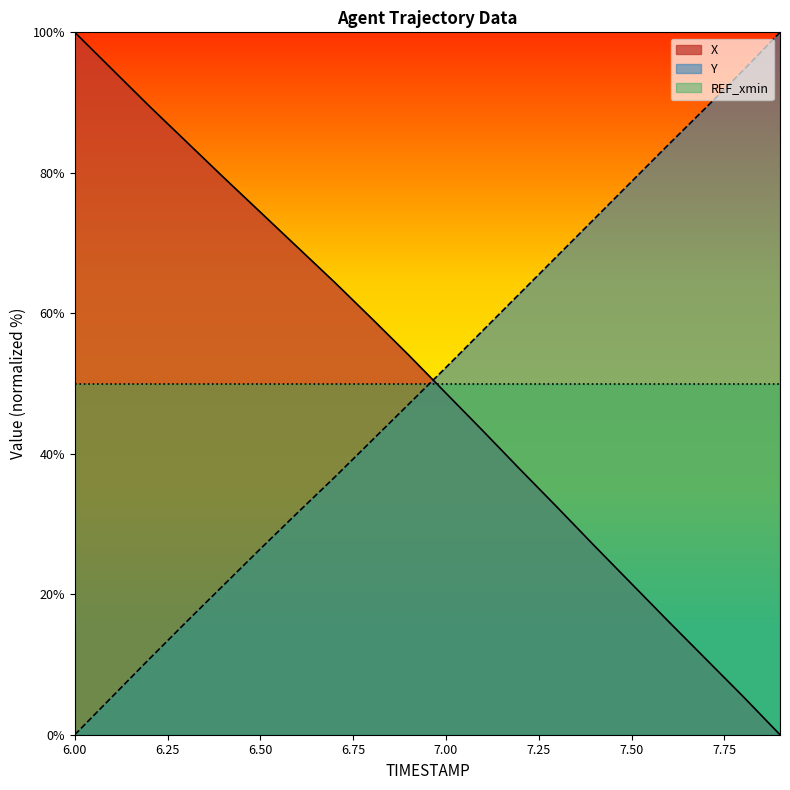

What is the maximum value for X?

100.0